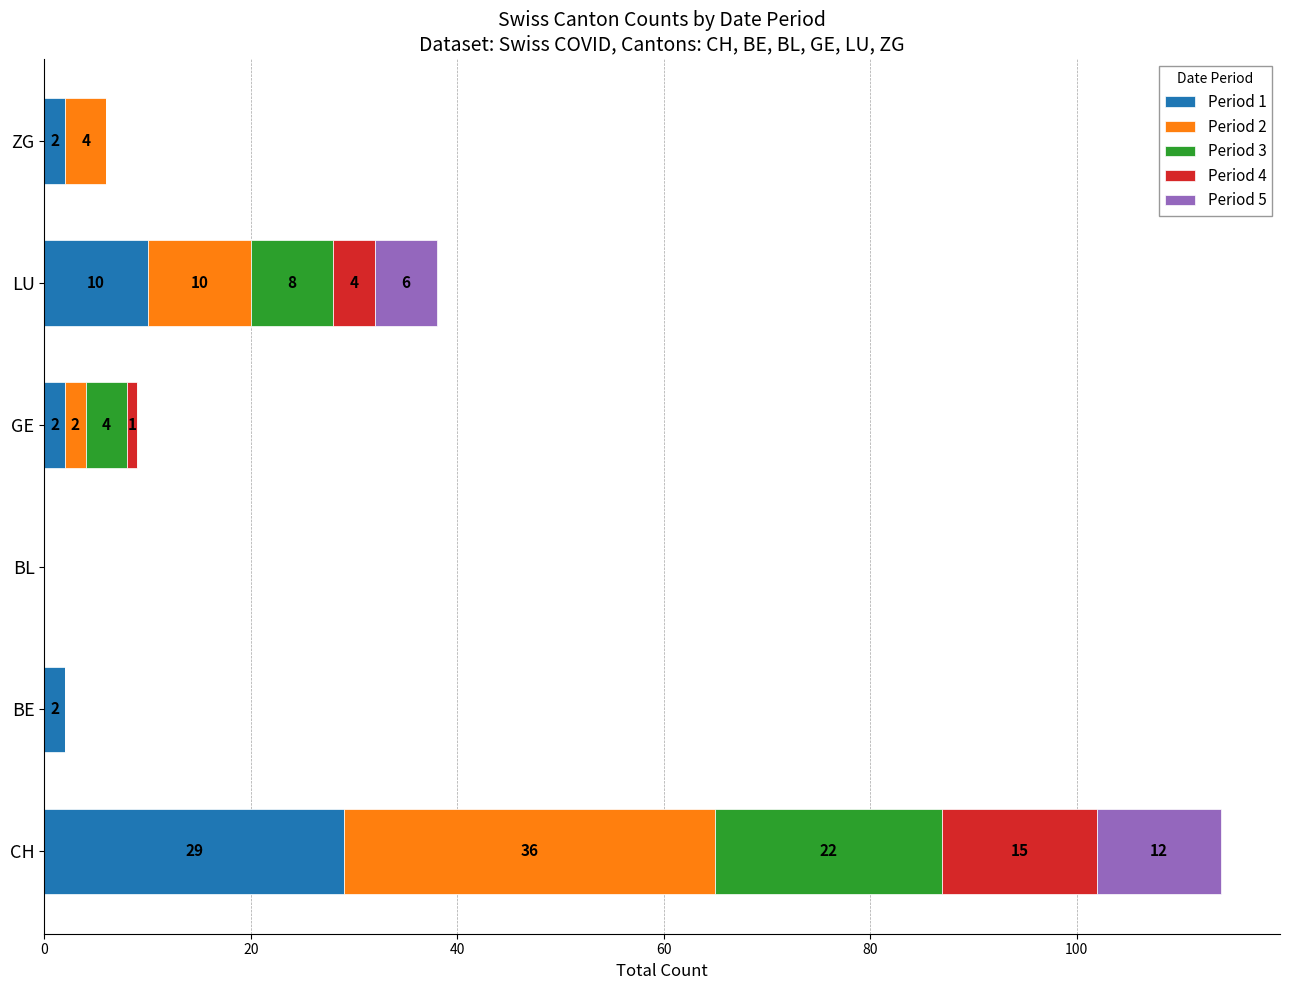

What is the sum of all Period 1 values?

45